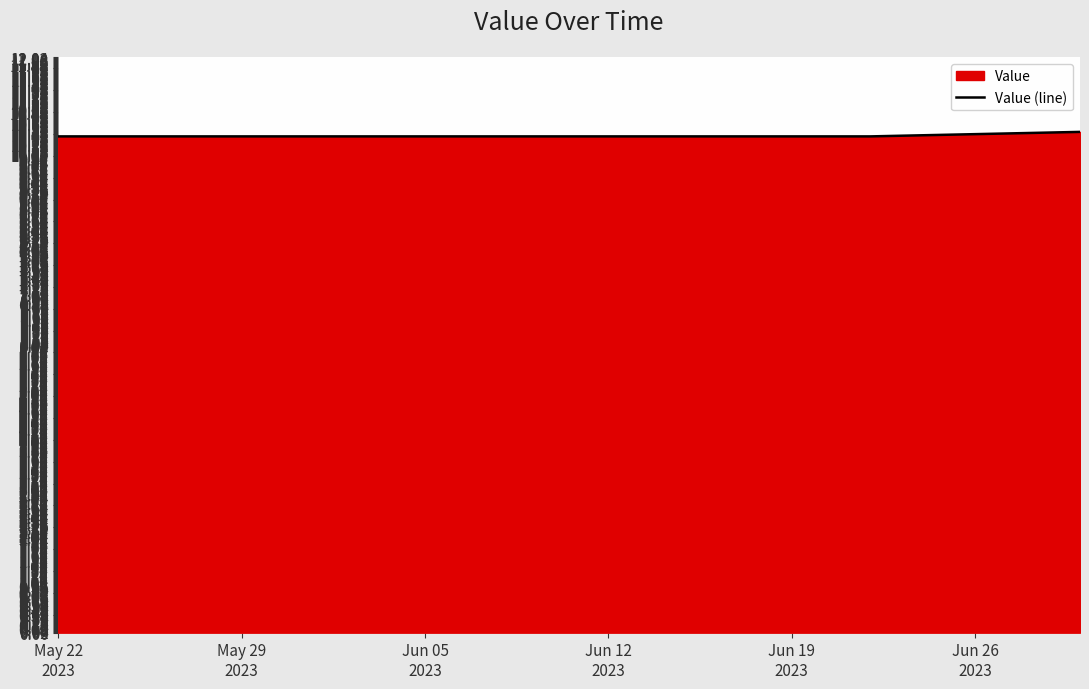

What is the minimum value shown in the chart?

10.4